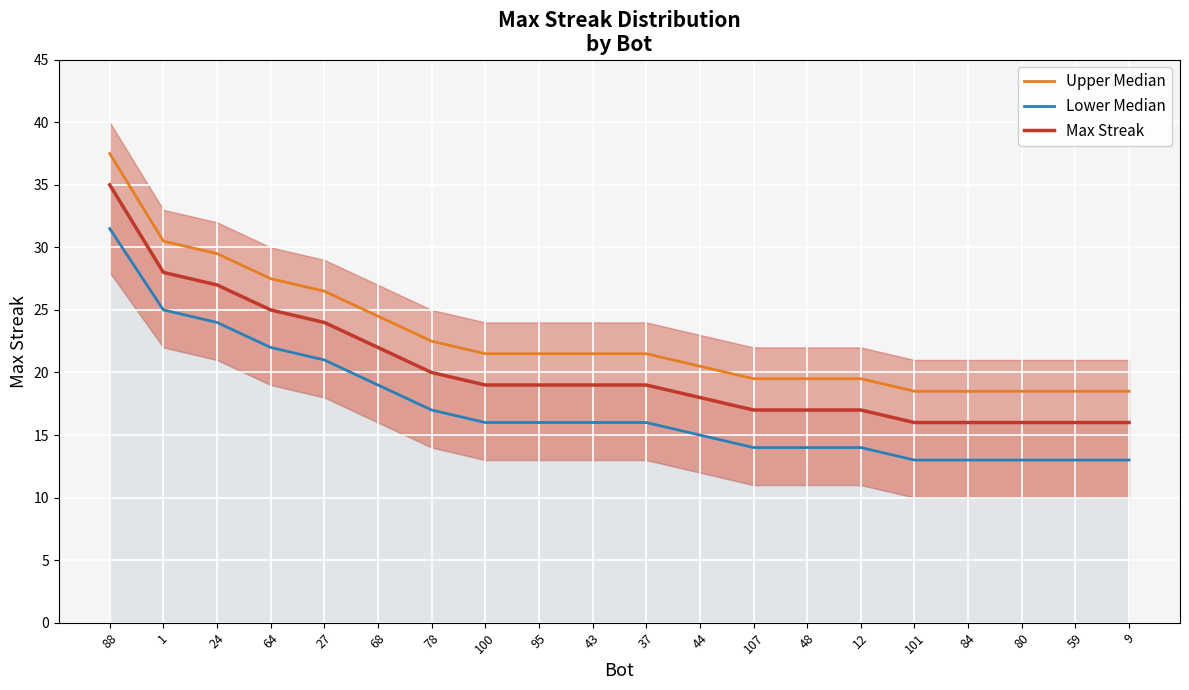

At which label does Max Streak reach its minimum?

101